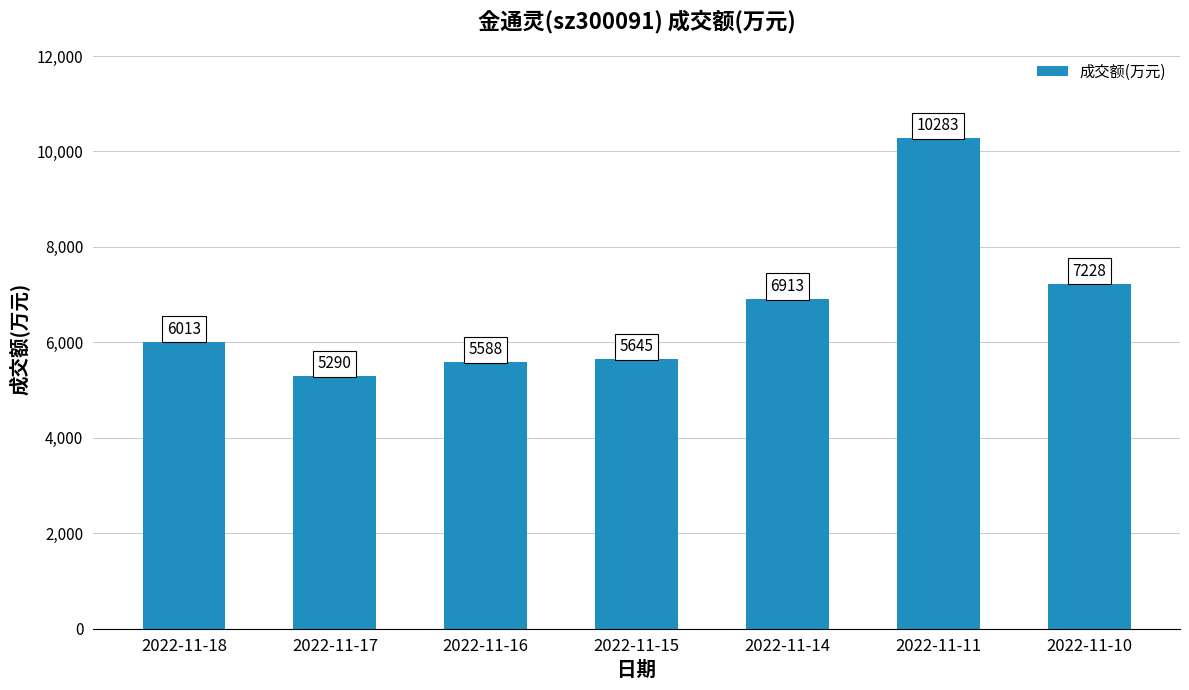

Reading left to right, extract all data points from this chart.

2022-11-18=6013	2022-11-17=5290	2022-11-16=5588	2022-11-15=5645	2022-11-14=6913	2022-11-11=10283	2022-11-10=7228